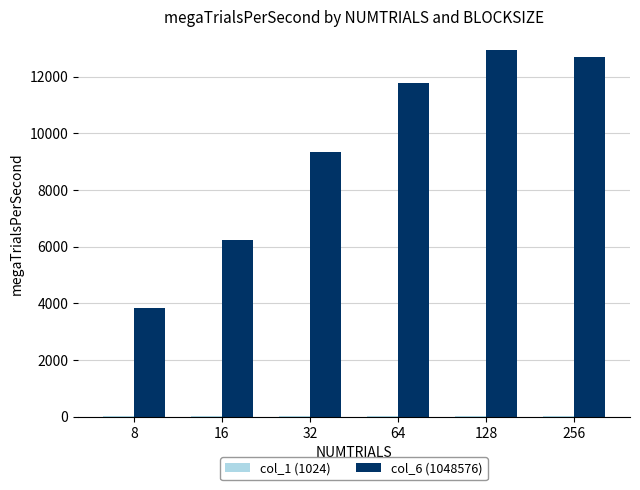

The col_6 (1048576) series shows 5158.1 at 32. True or false?

False